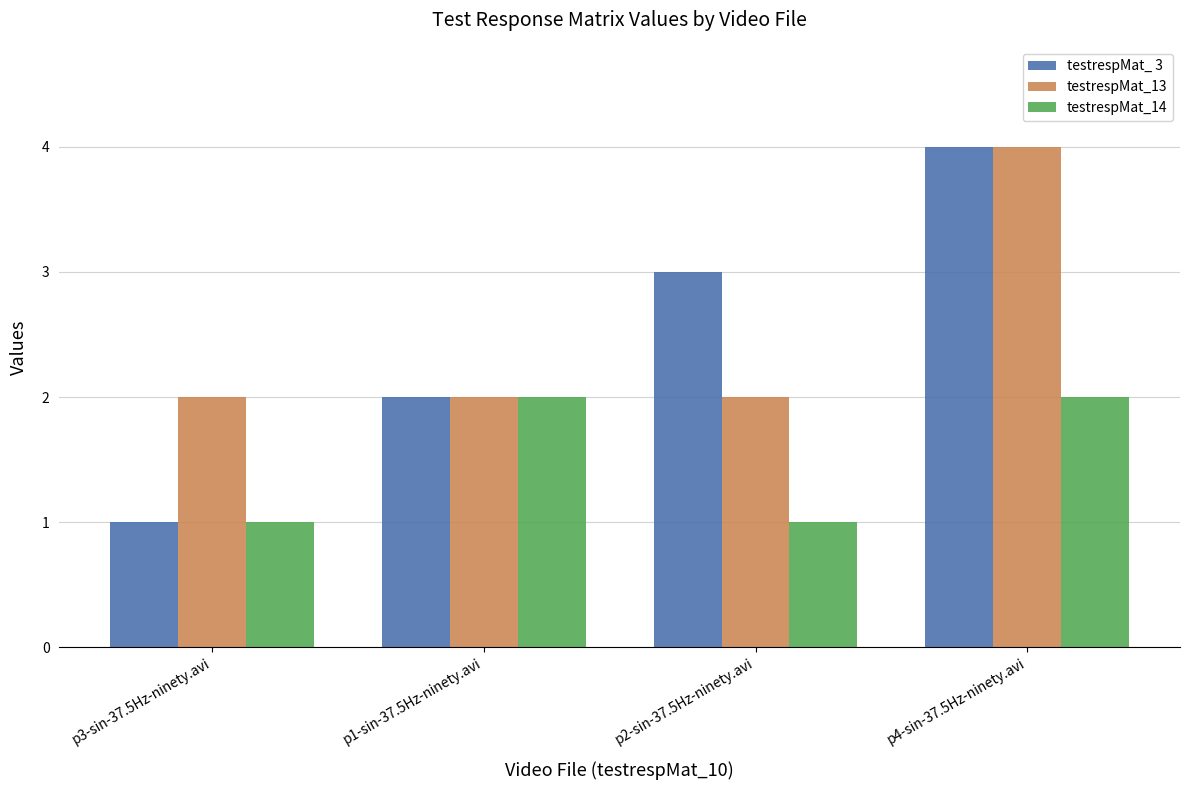

What position from the left is p4-sin-37.5Hz-ninety.avi?

4